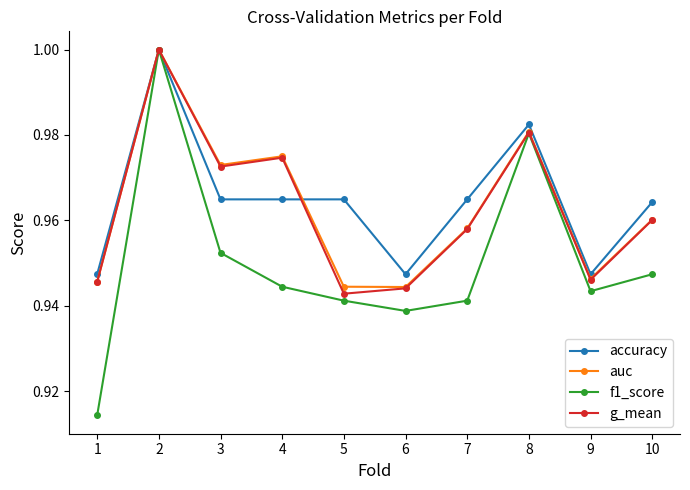

Is it true that auc equals 1.0 at 8?

True